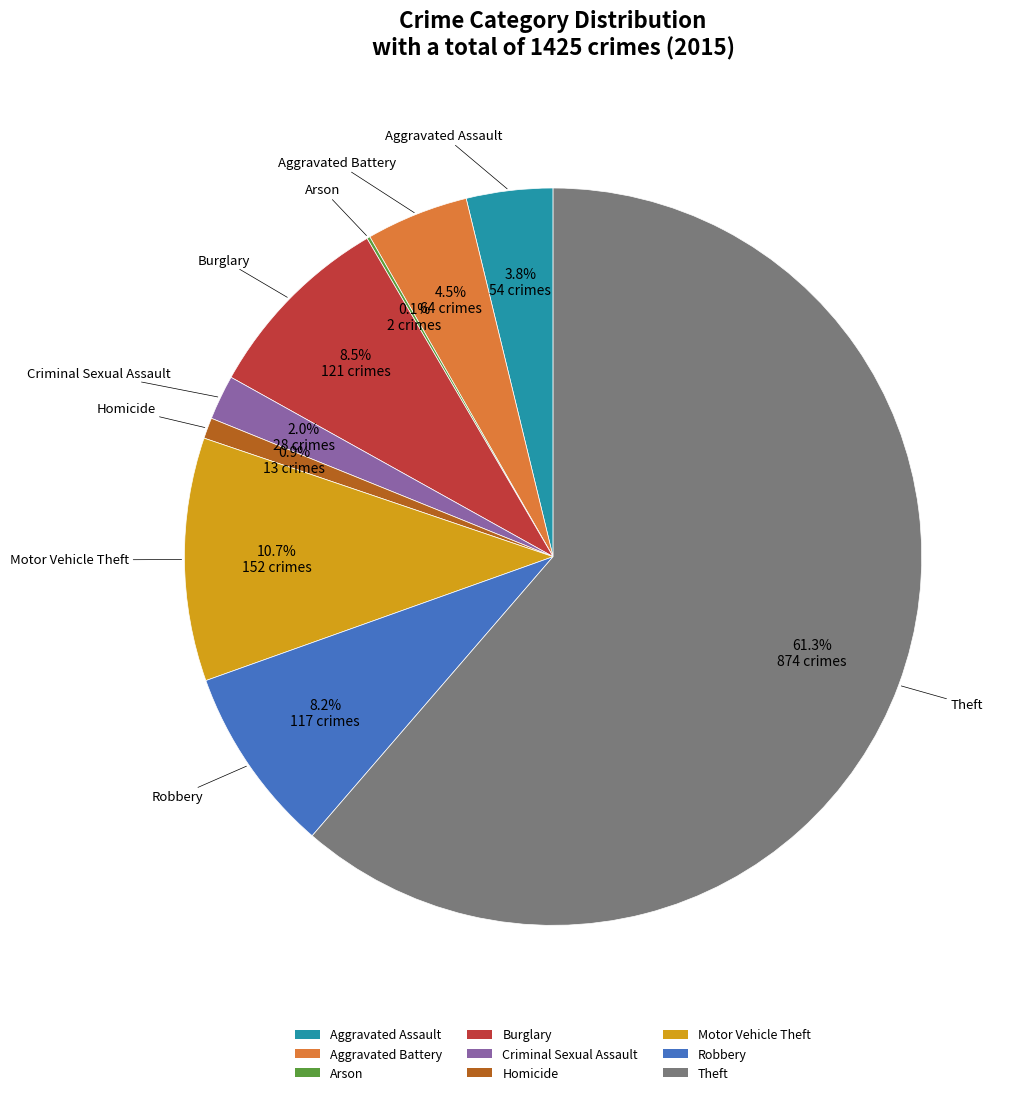

What is the largest slice in the pie chart?

Theft